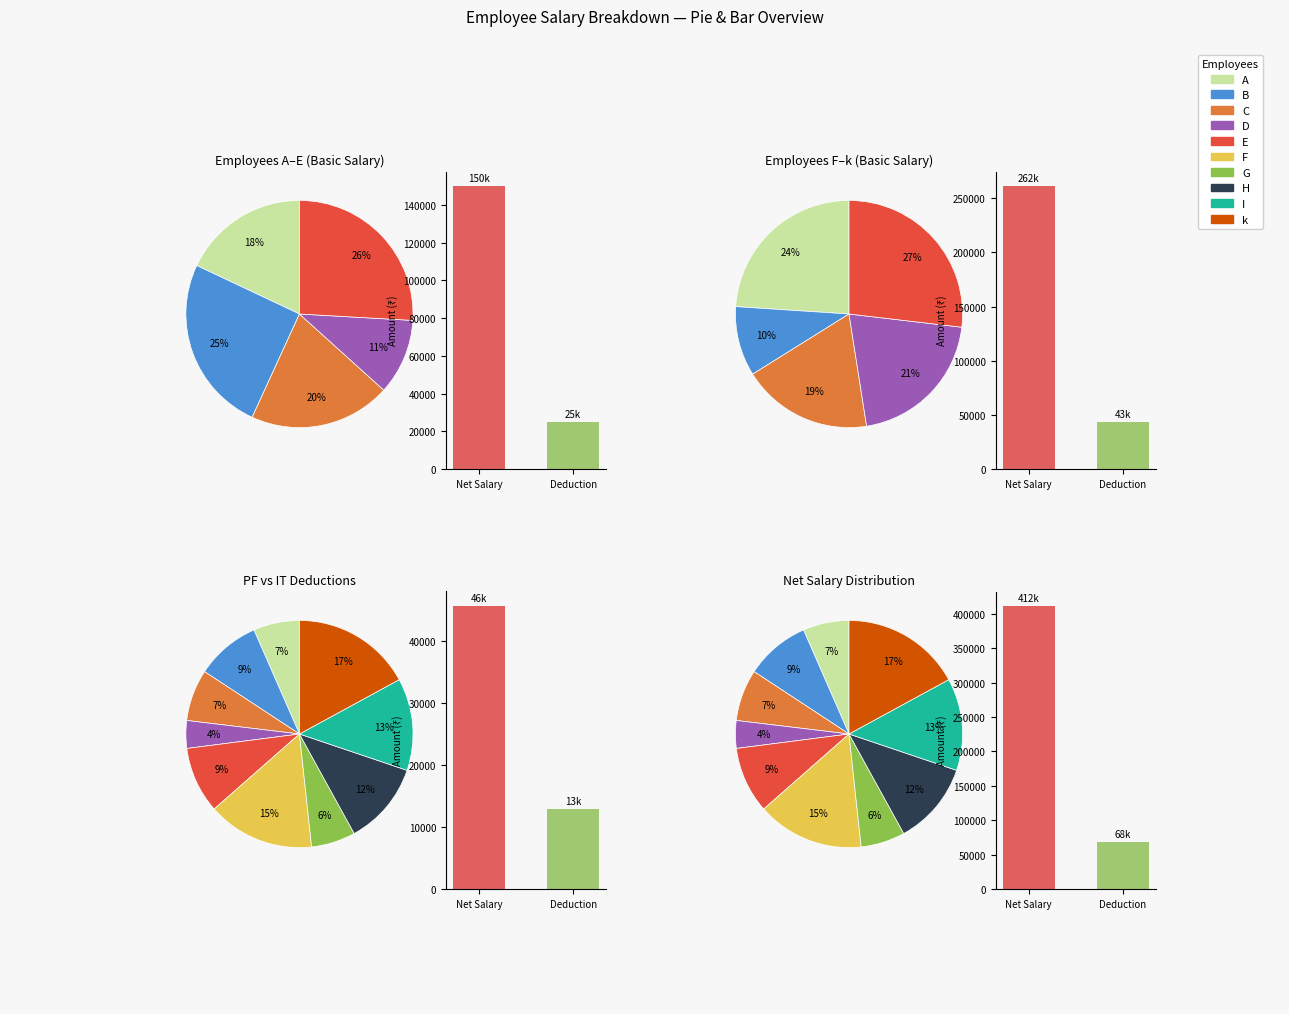

True or false: 0.2 accounts for 5% of the total.

False